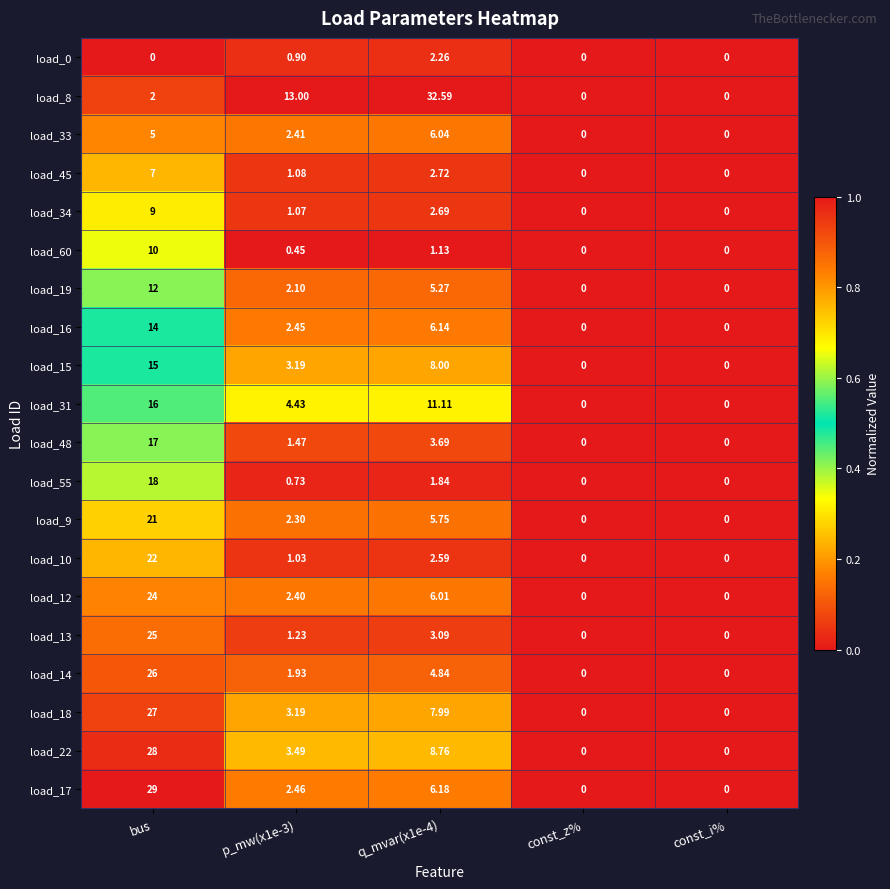

What is the difference between the highest and lowest values at q_mvar(x1e-4)?

31.5